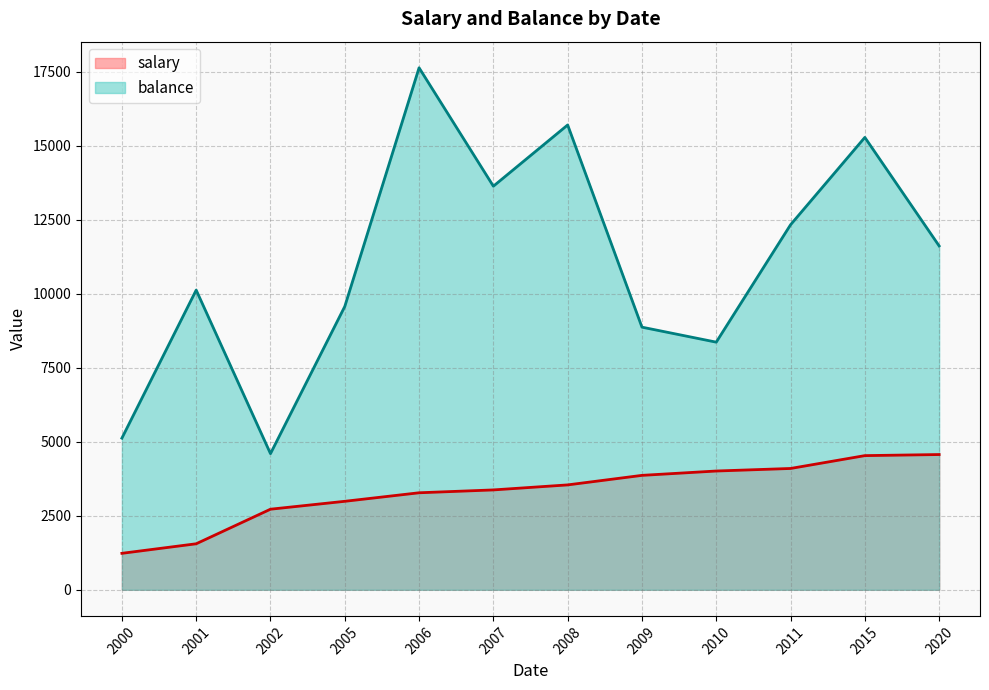

What is the total value across all series at 2007?

17005.5